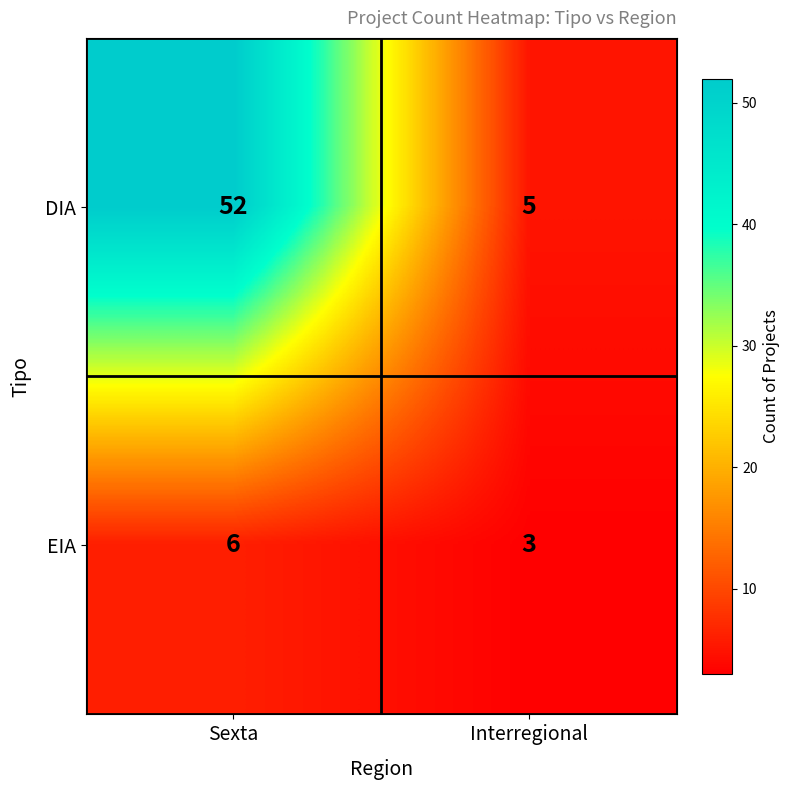

The DIA series shows 5 at Interregional. True or false?

True